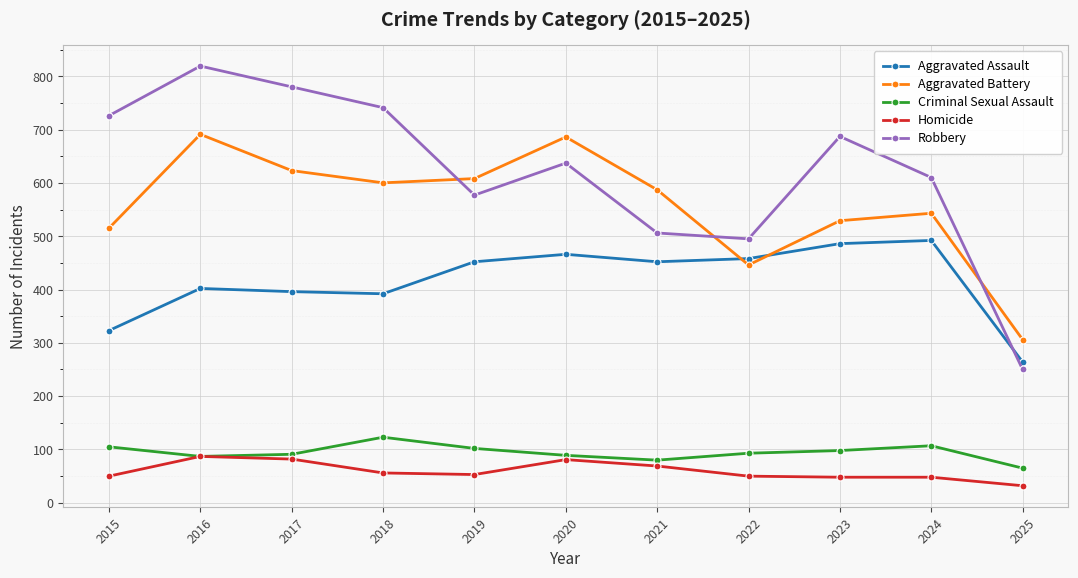

What is the difference between the maximum and minimum values in the Criminal Sexual Assault series?

58